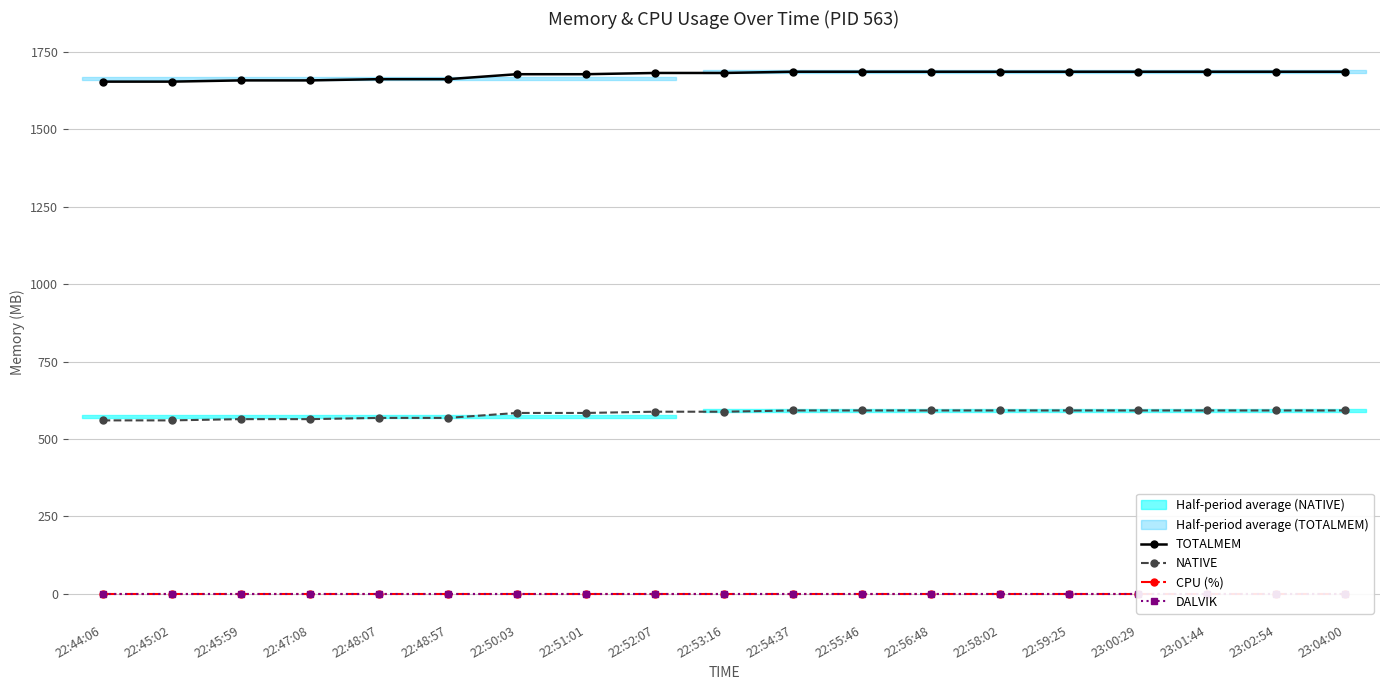

Count the number of data series in this chart.

4